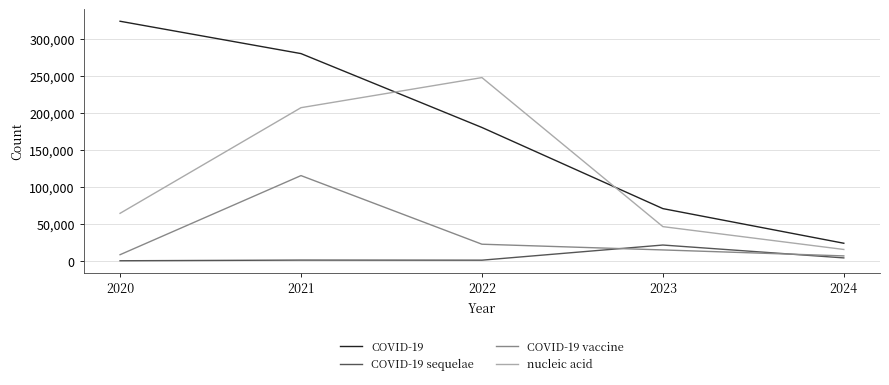

What is the difference between the second highest and second lowest values in the COVID-19 sequelae series?

3073